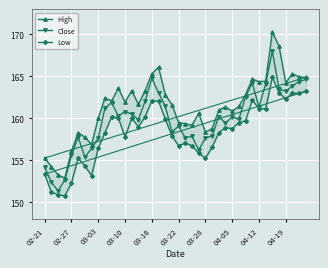

How many distinct data groups are displayed?

3